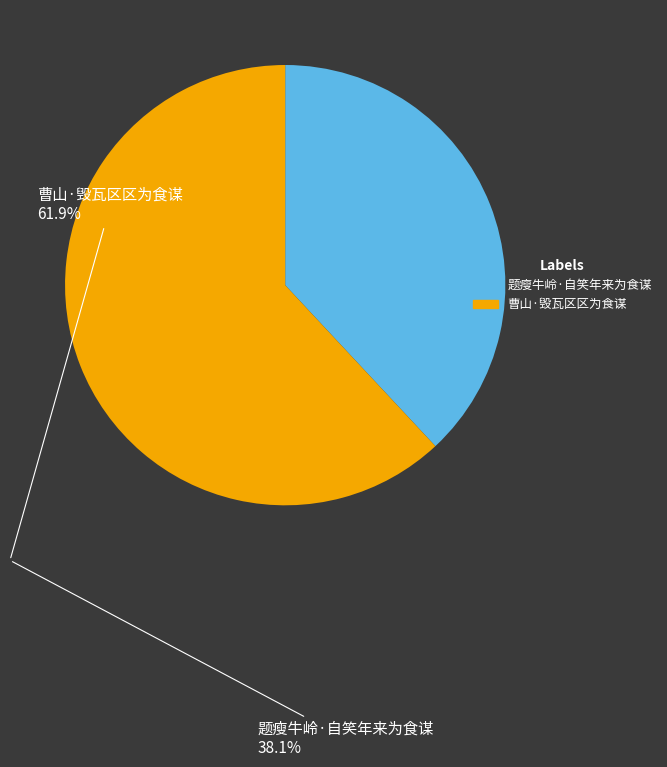

True or false: 题瘦牛岭·自笑年来为食谋 accounts for 38% of the total.

True